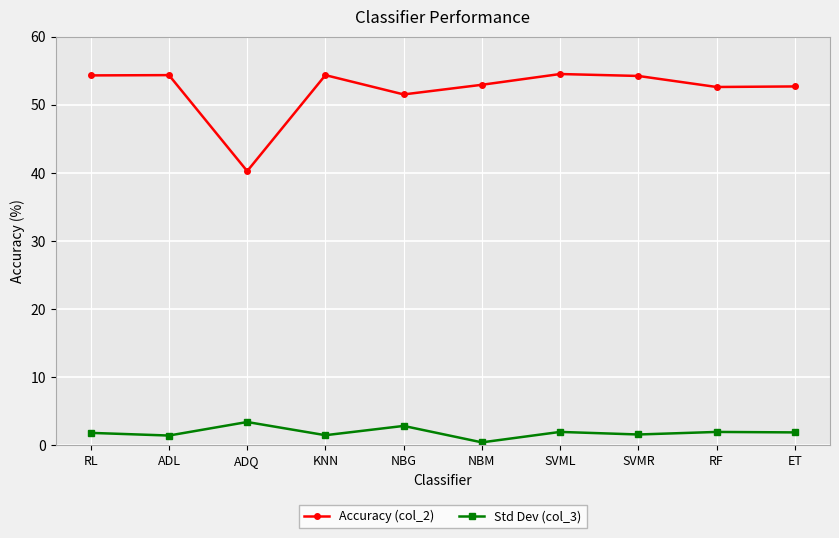

Rank the series by their maximum value, from highest to lowest.

Accuracy (col_2), Std Dev (col_3)